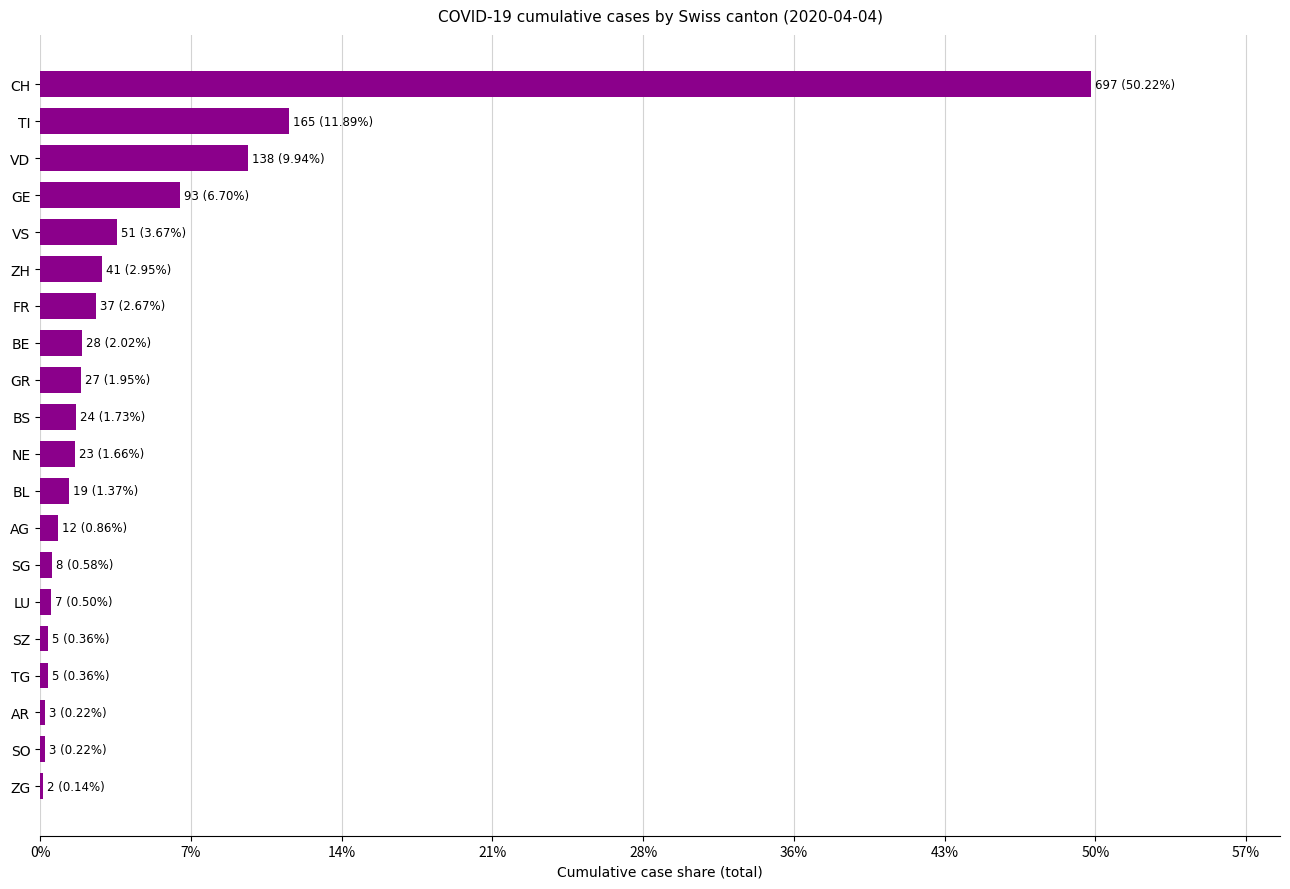

Does the chart contain any negative values?

No